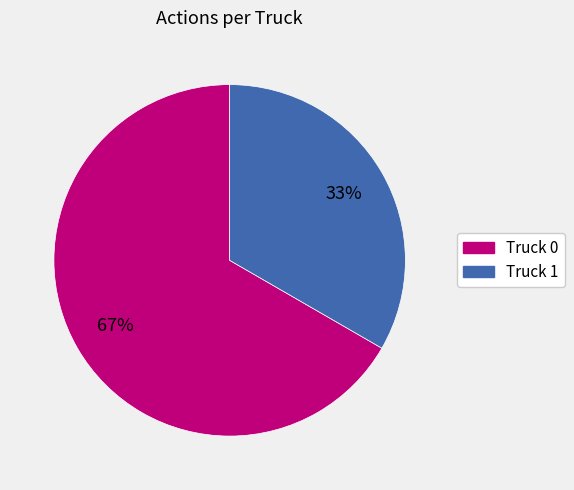

To the nearest percent, what is the combined percentage of Truck 0 and Truck 1?

100%